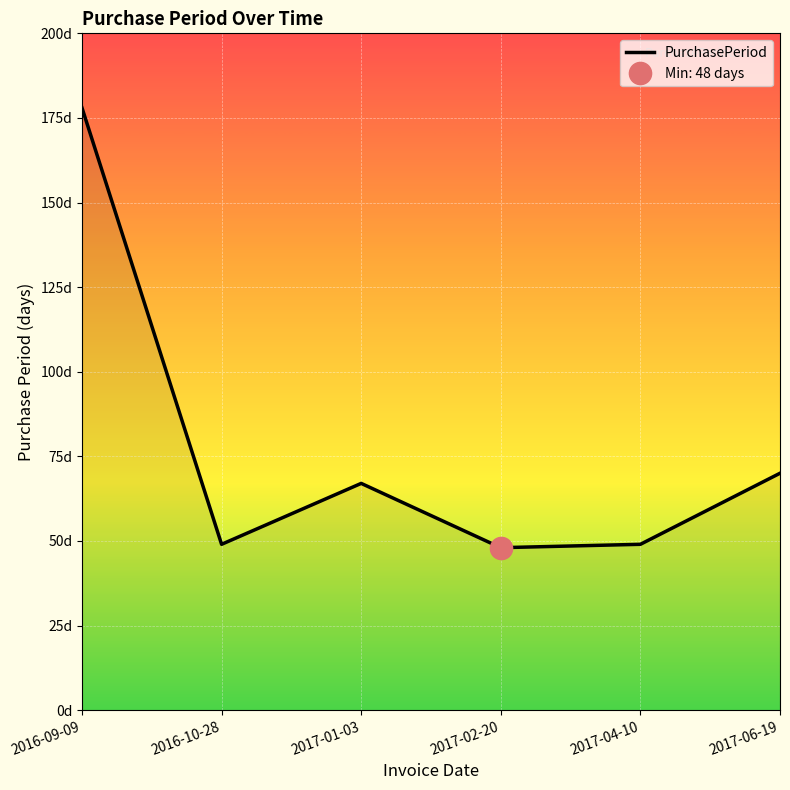

What is the minimum value shown in the chart?

48